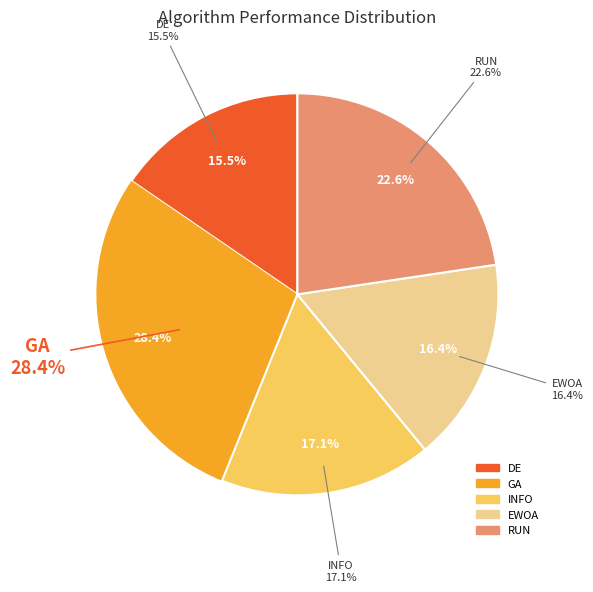

Rank the categories by value from highest to lowest.

GA, RUN, INFO, EWOA, DE